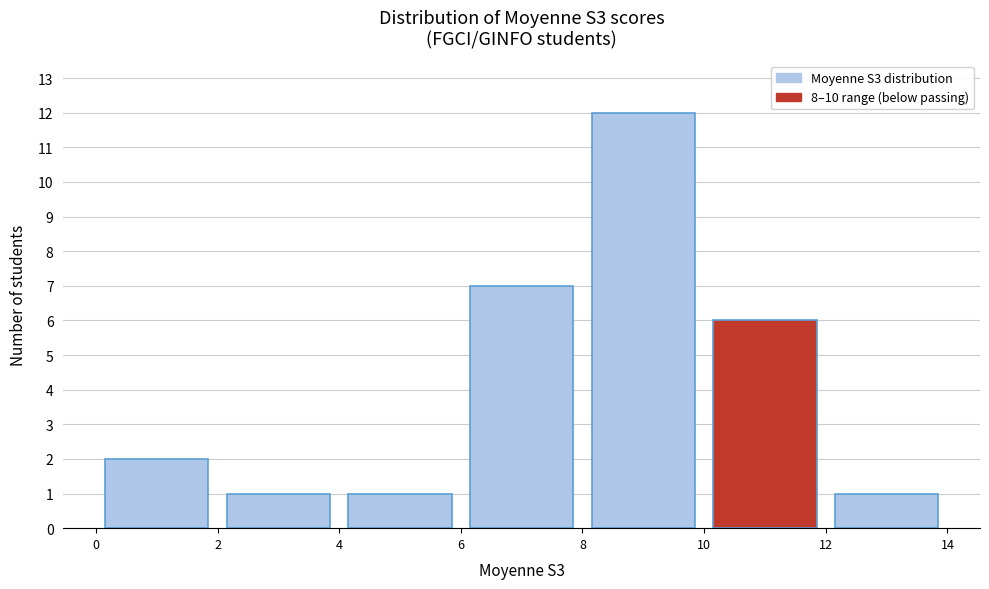

Reading left to right, transcribe this chart: for each bar, give the range it covers on the x-axis and its height. The values are not printed on the chart, so give them approximately, as read against the axis.

0 to 2: 2
2 to 4: 1
4 to 6: 1
6 to 8: 7
8 to 10: 12
10 to 12: 6
12 to 14: 1